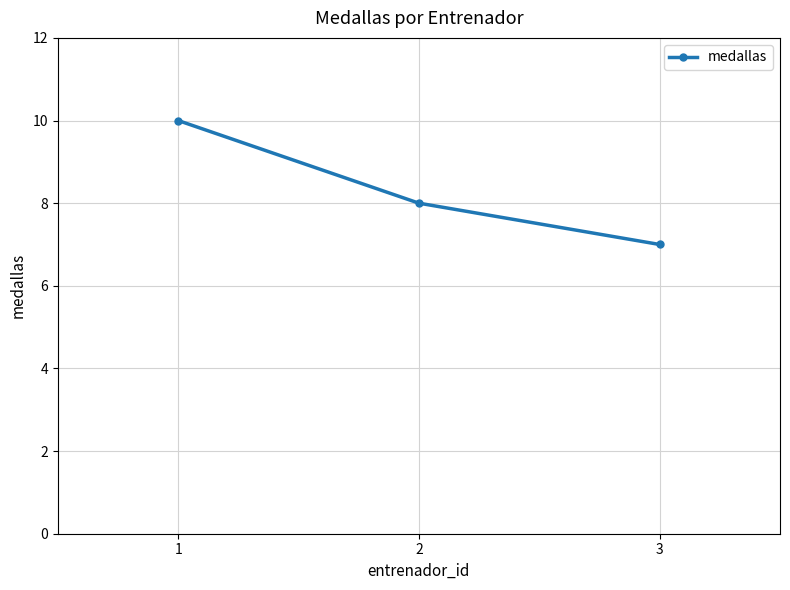

What is the difference between the maximum and minimum values?

3